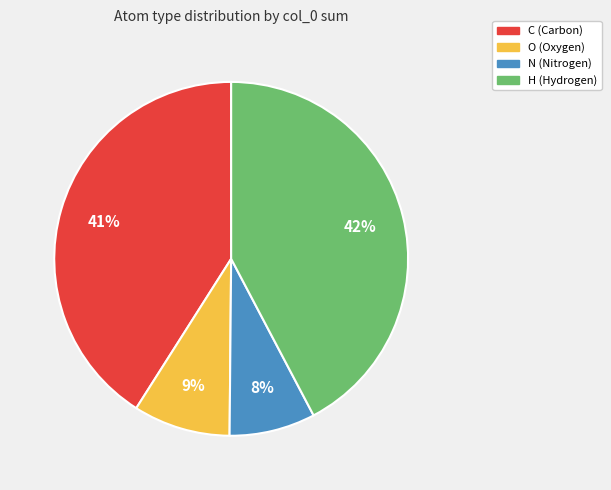

How many segments does this pie chart have?

4